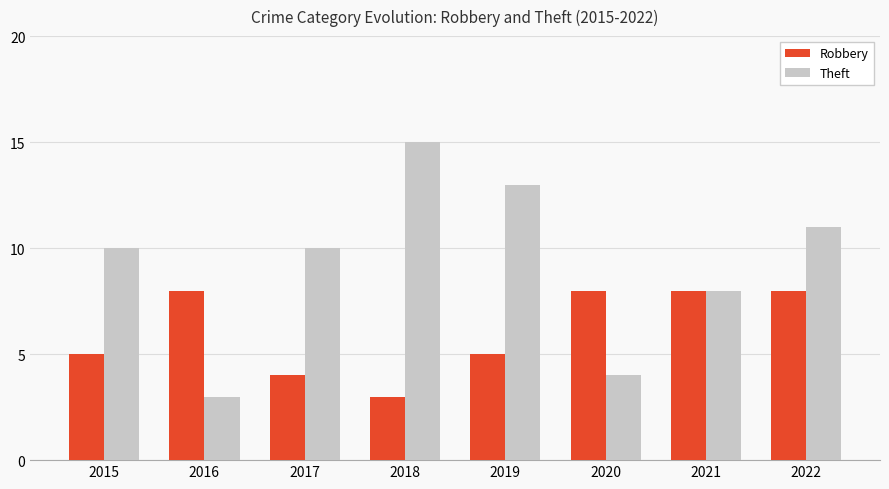

How many values in the Robbery series are below 8?

4